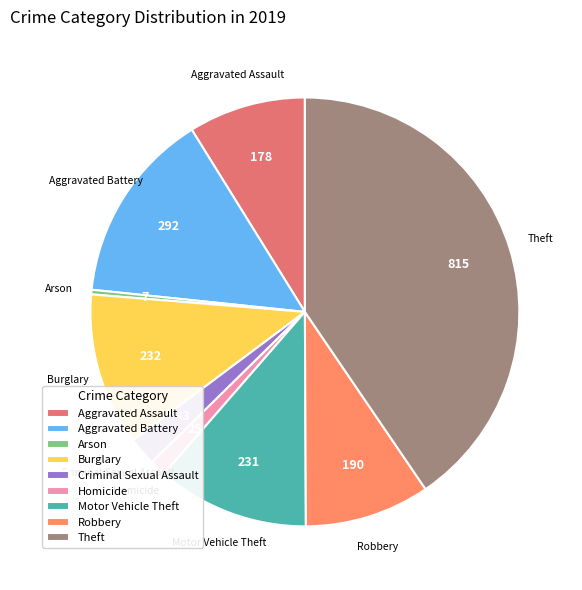

What is the largest slice in the pie chart?

Theft